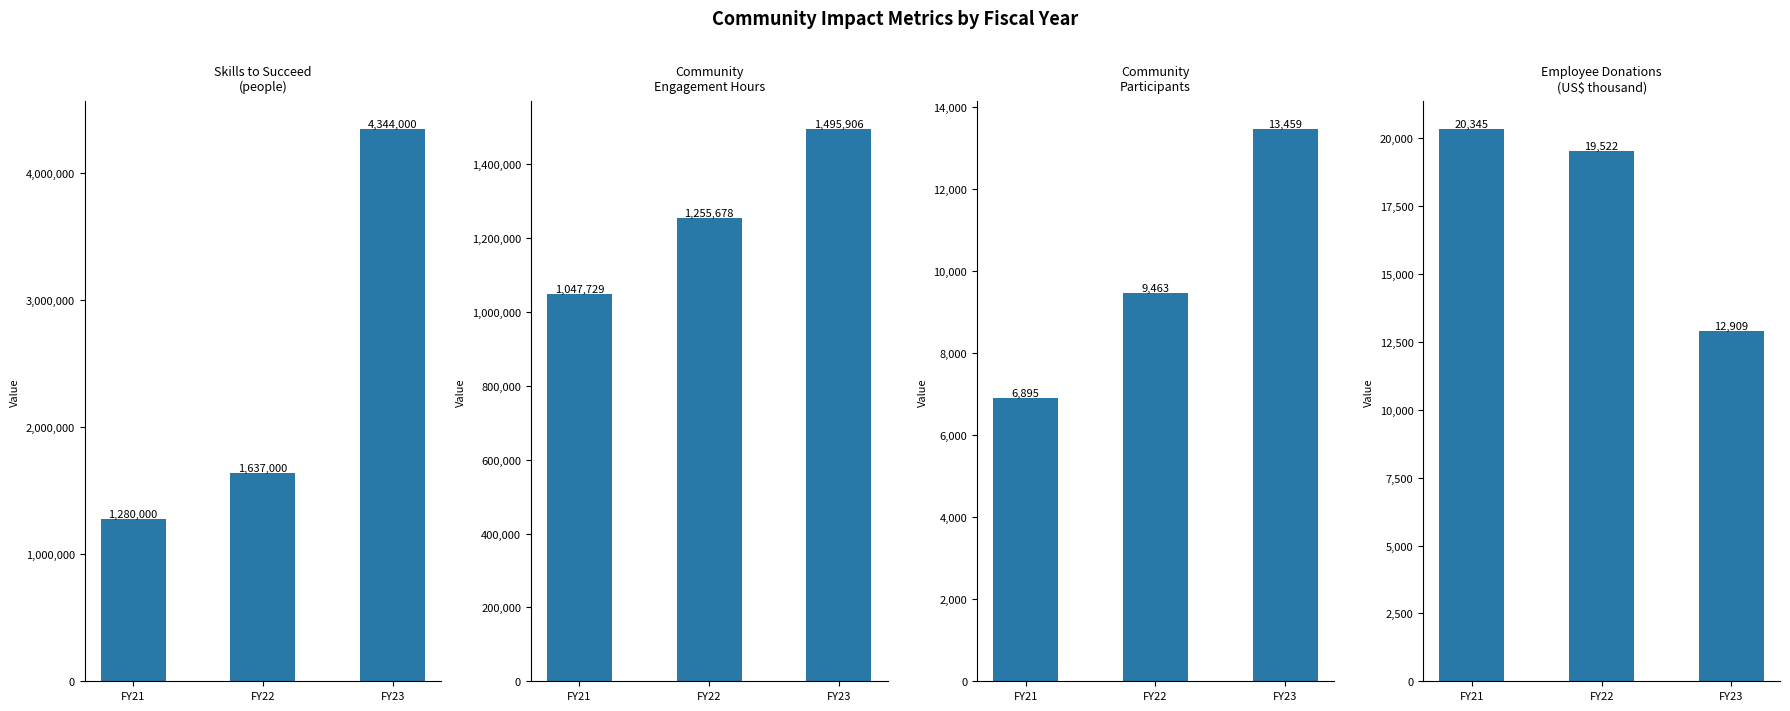

Reading left to right, transcribe all the data shown in this chart.

Skills to Succeed (people): FY21=1280000	FY22=1637000	FY23=4344000
Community Engagement Hours: FY21=1047729	FY22=1255678	FY23=1495906
Community Participants: FY21=6895	FY22=9463	FY23=13459
Employee Donations (US$ thousand): FY21=20345	FY22=19522	FY23=12909